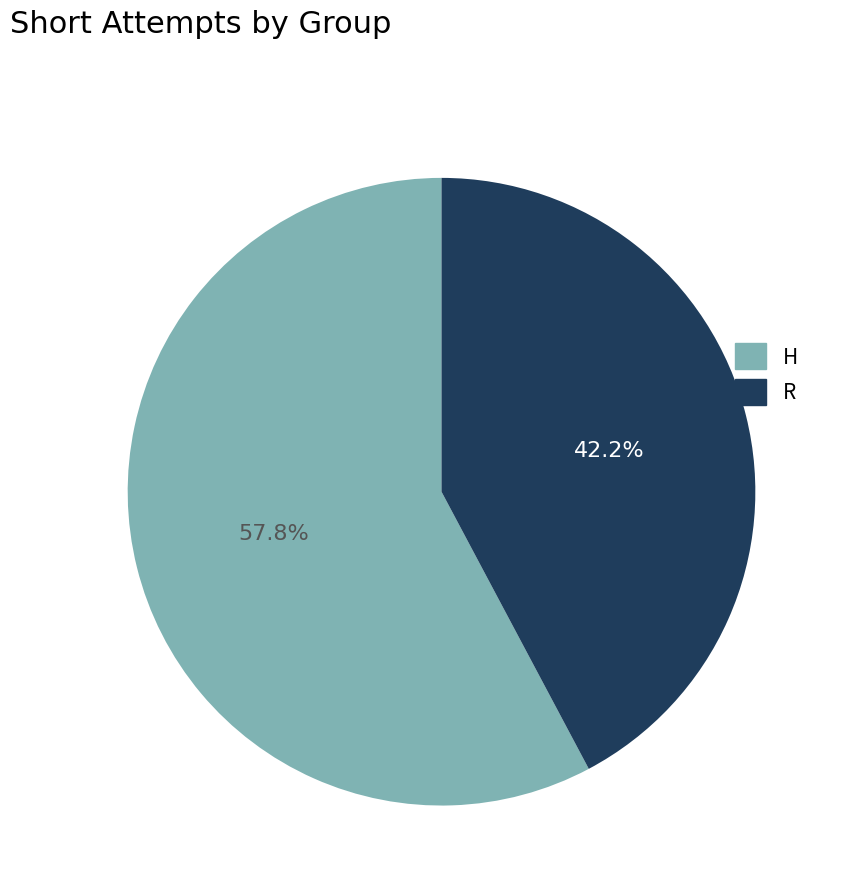

What is the smallest slice in the pie chart?

R